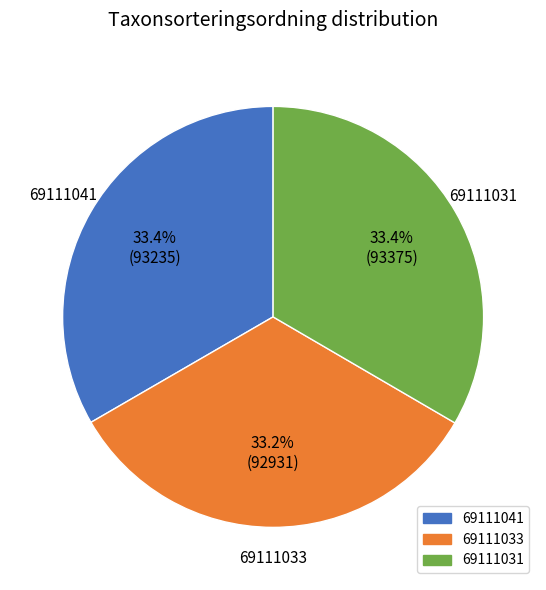

Approximately how many times larger is the value at 69111033 compared to 69111031?

1.0